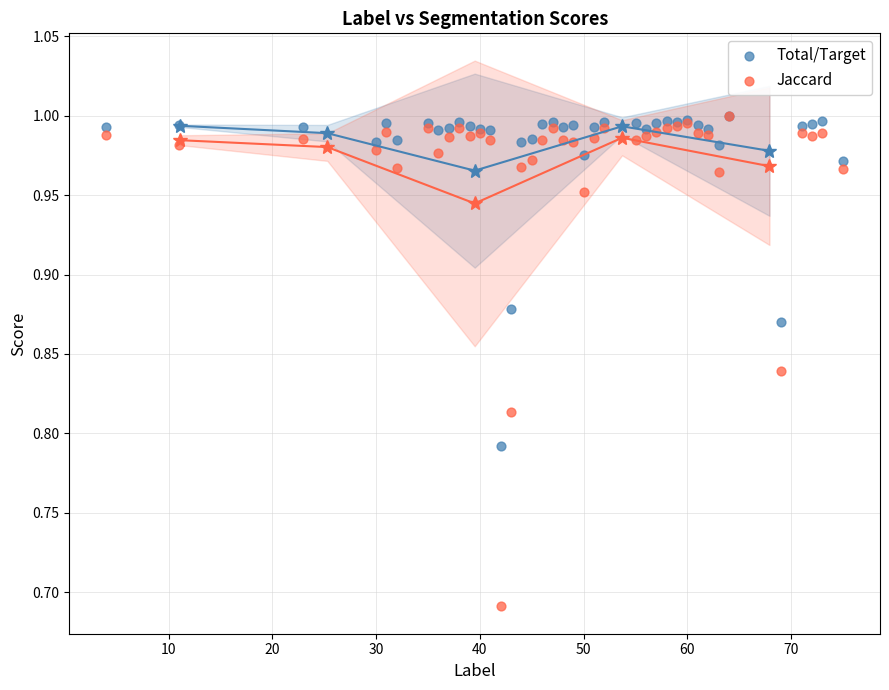

Which series has the largest Y range (max minus min)?

Jaccard